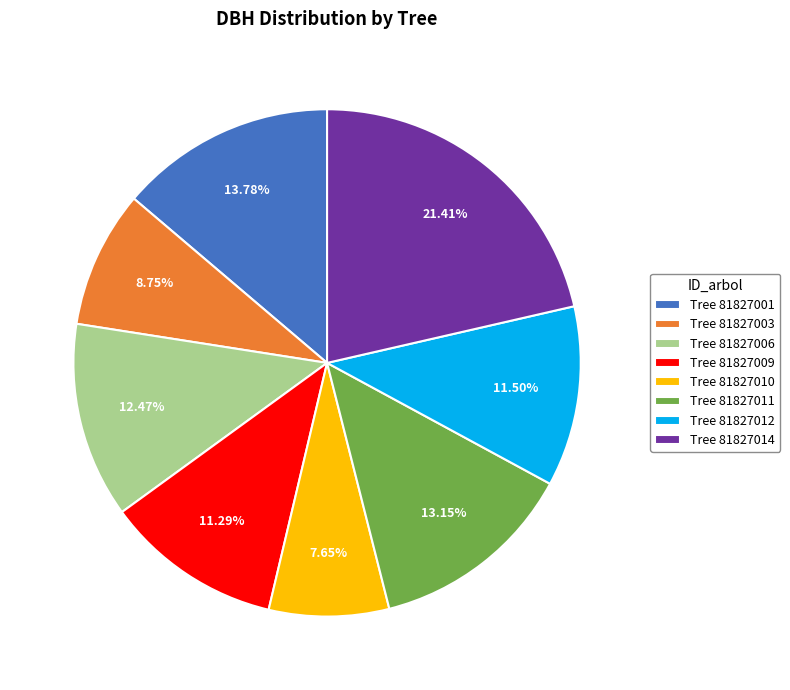

Count the number of slices in the pie.

8